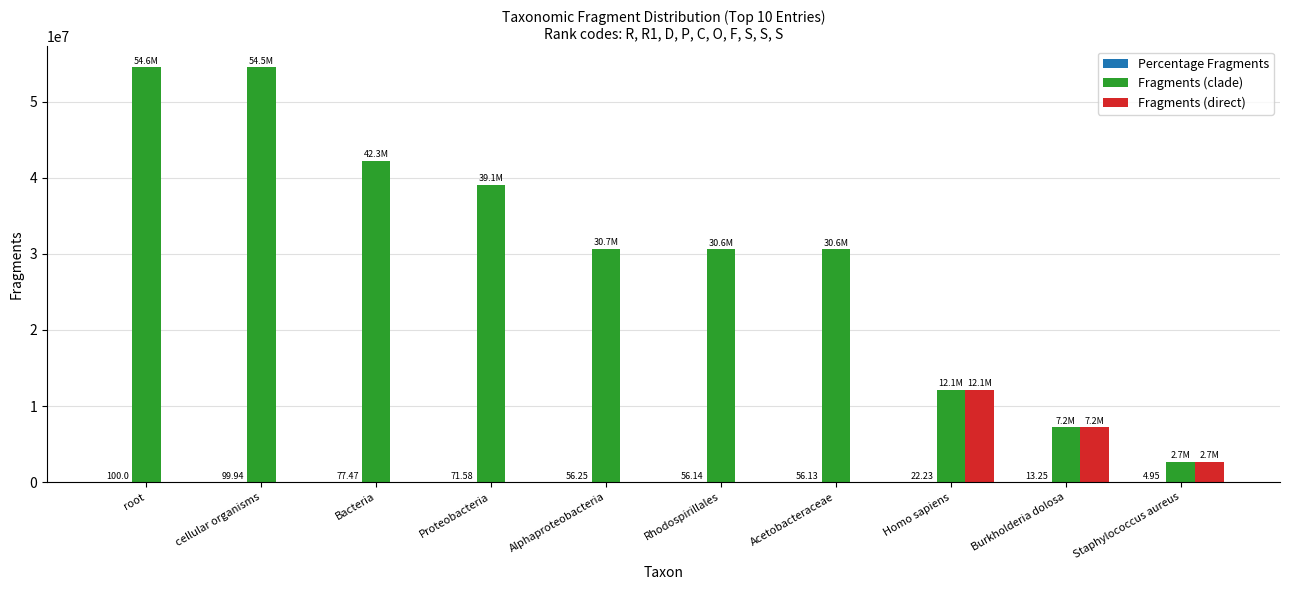

What is the sum of all Fragments (direct) values?

22069515.0